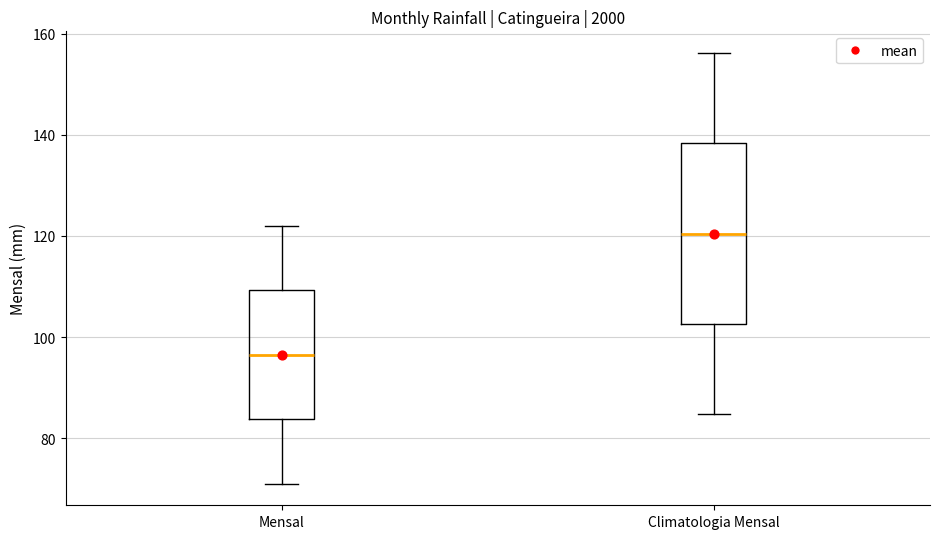

Reading left to right, read every box against the y-axis: the position of its median line, the range the box covers, and the ends of its whiskers. The values are not printed on the chart, so give them approximately, as read against the axis.

Mensal: median 96, box 84 to 110, whiskers 72 to 122
Climatologia Mensal: median 120, box 102 to 138, whiskers 84 to 156